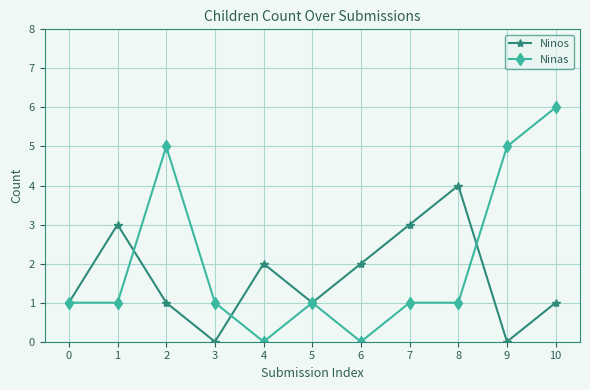

What is the value of the Ninas point at the 8th from the left?

1